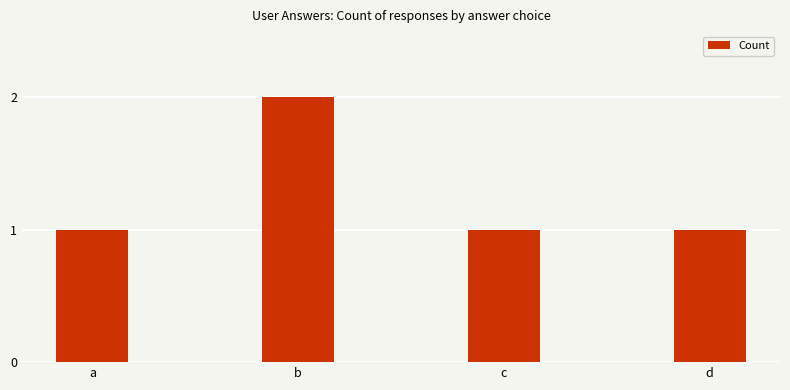

What is the value of the 2nd bar from the left?

2